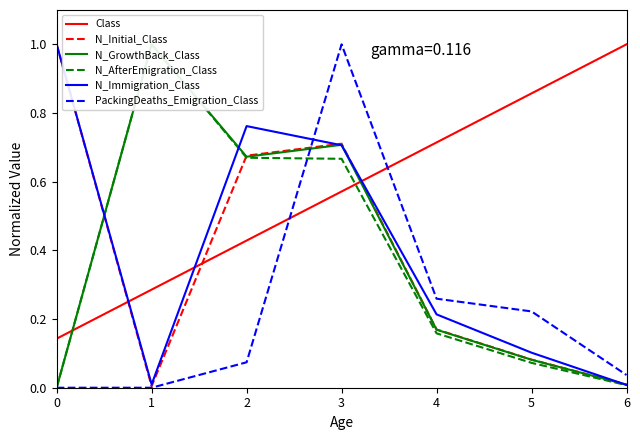

At which category does the chart reach its peak across all series?

6